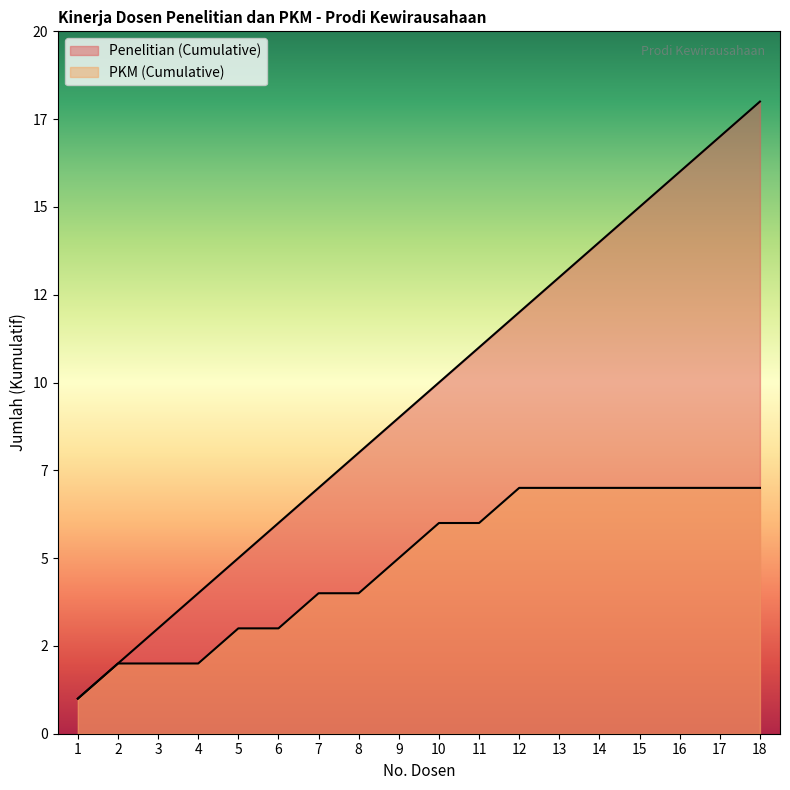

What are all the series names shown in the legend?

Penelitian (Cumulative), PKM (Cumulative)